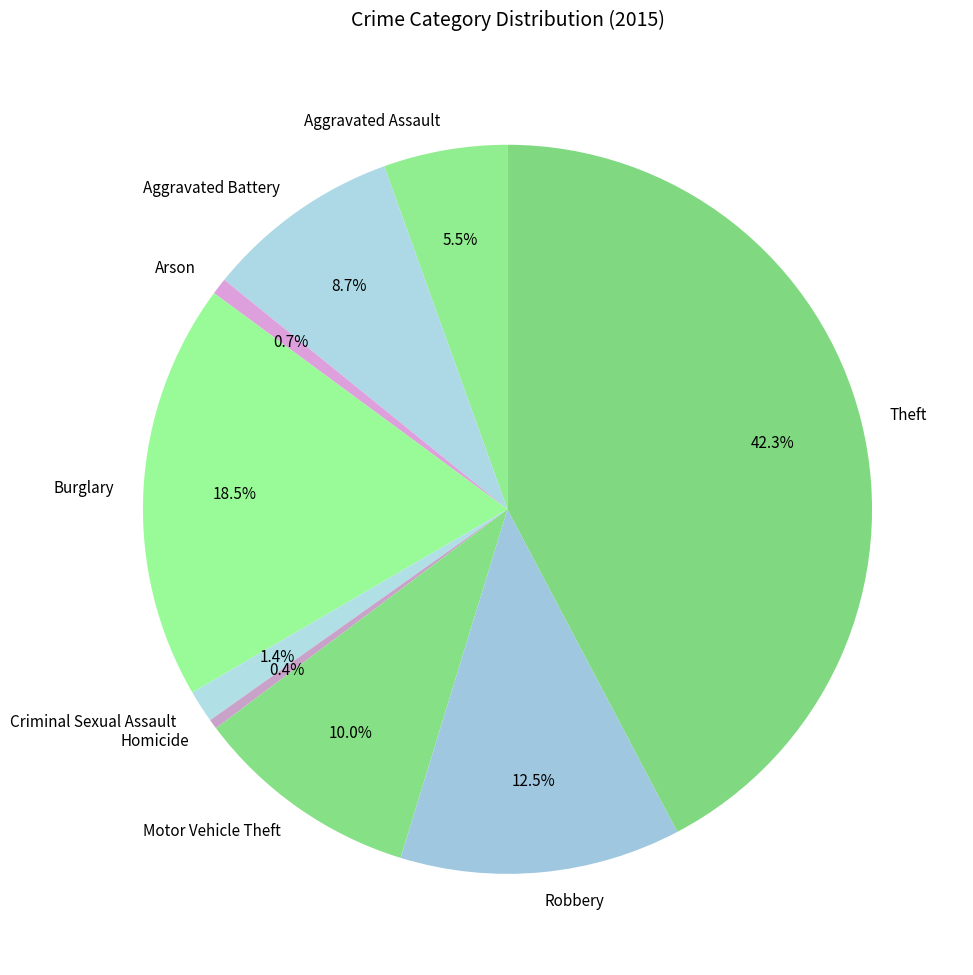

Which has a higher value, Aggravated Assault or Arson?

Aggravated Assault